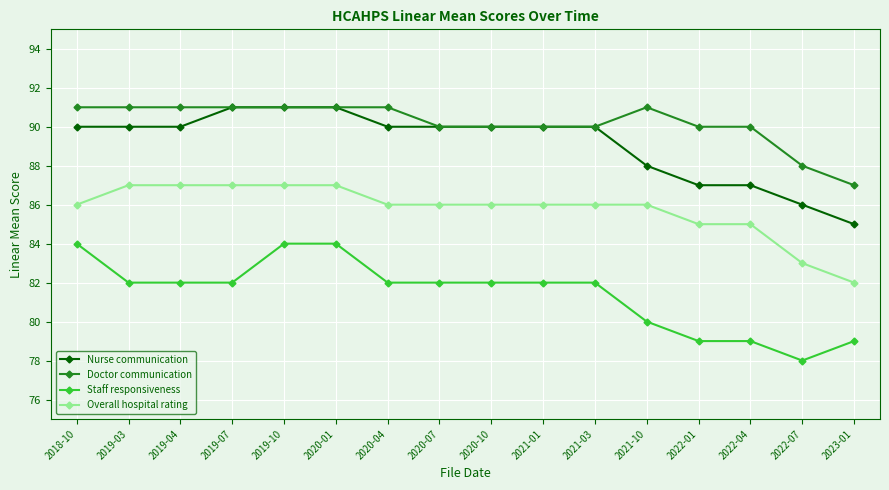

What is the smallest value displayed?

78